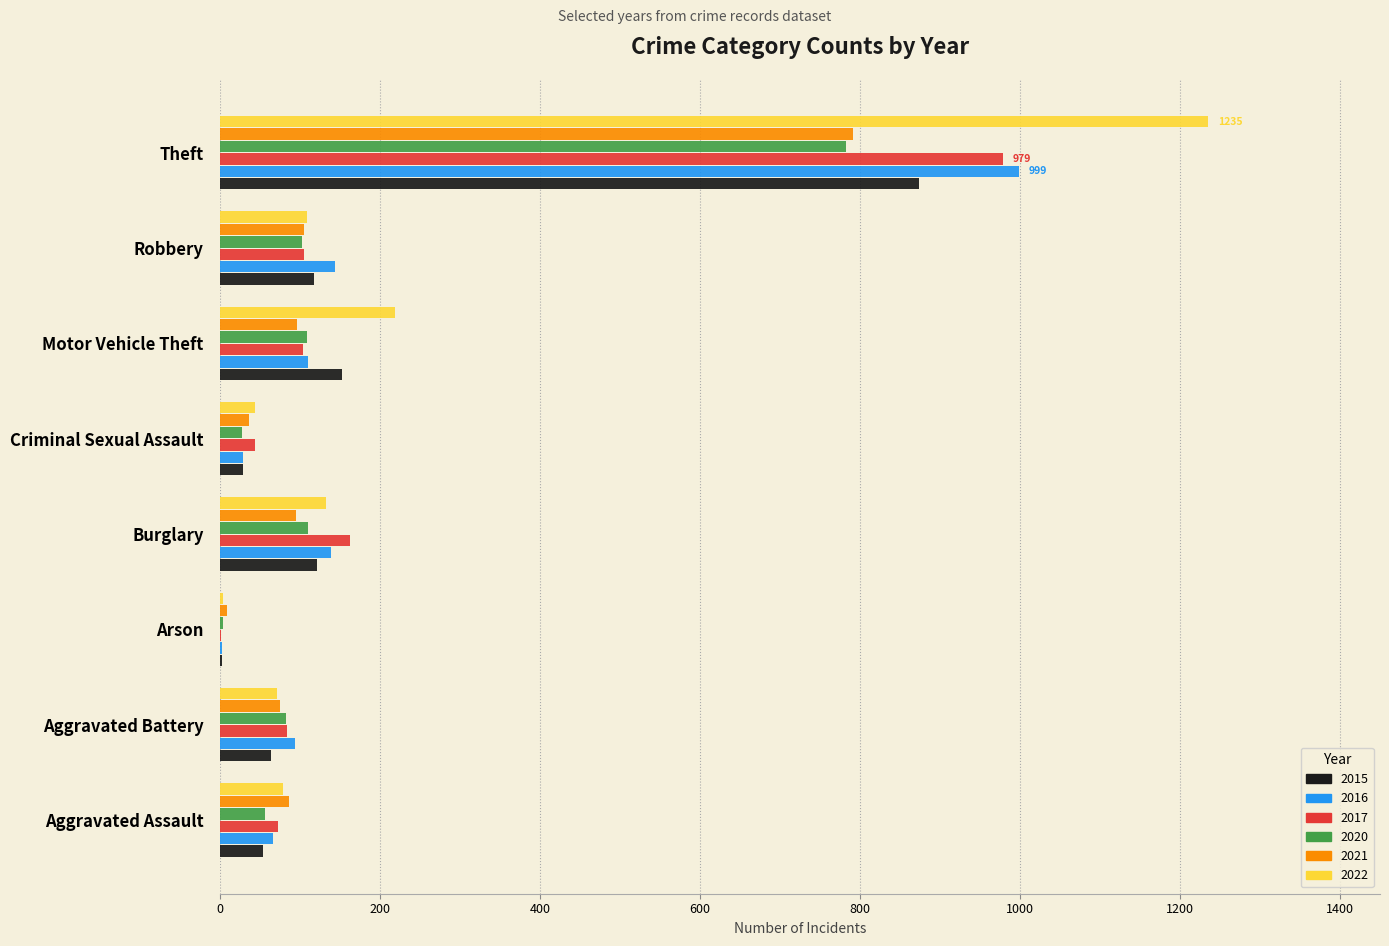

At which category is the sum across all series the highest?

Theft